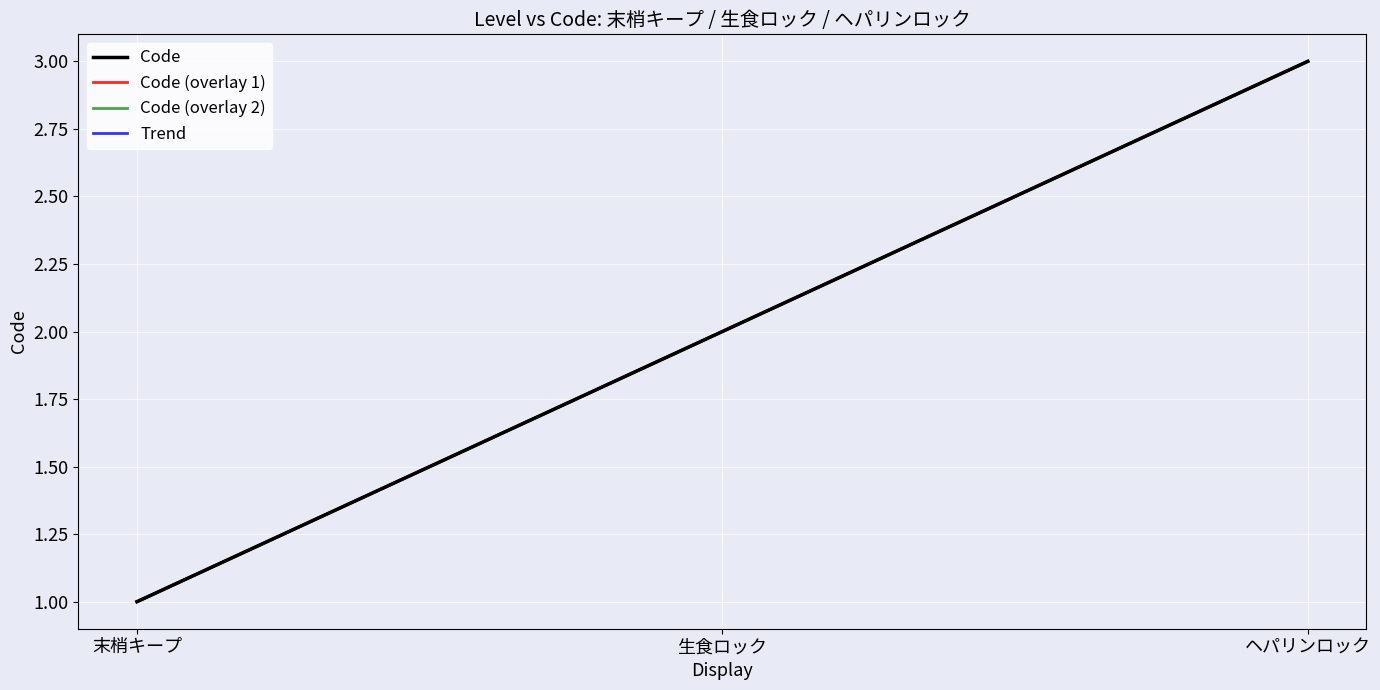

What position from the left is 生食ロック?

2